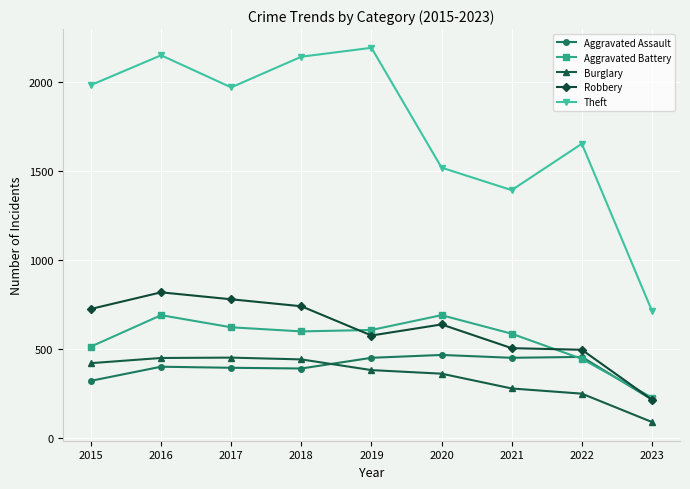

At which category is the sum across all series the highest?

2016